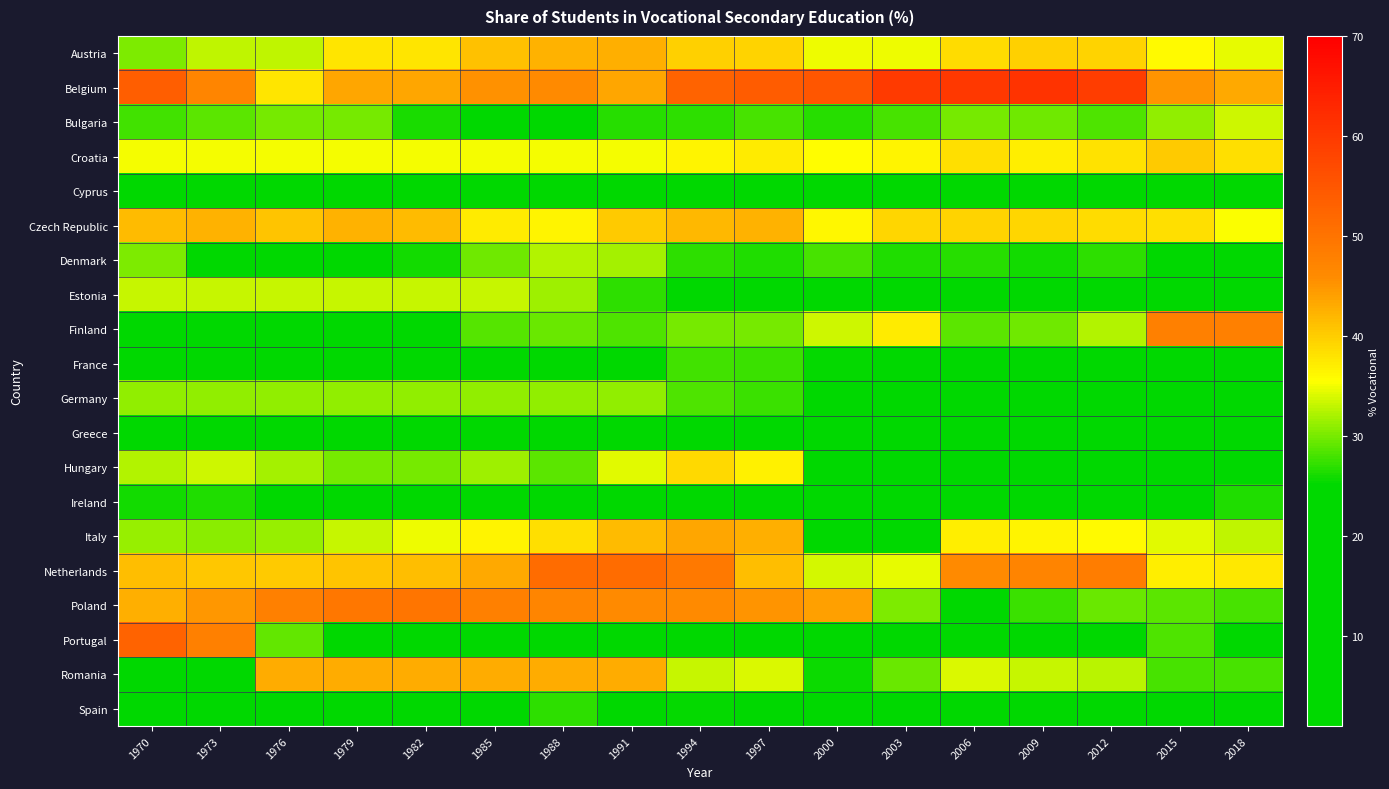

What is the total value across all series at 2009?

559.6